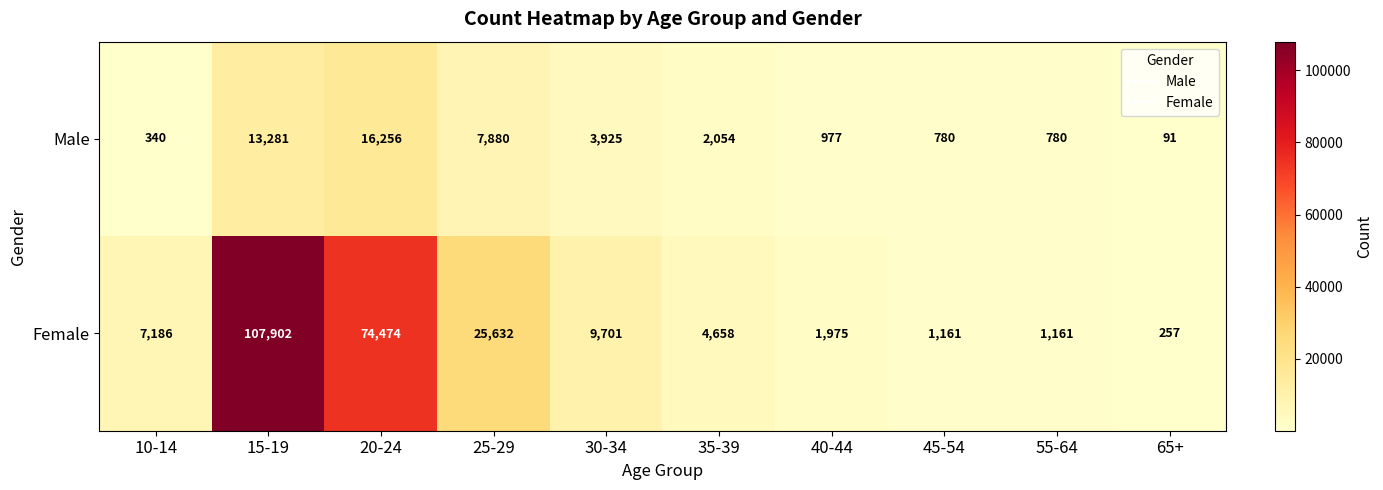

The Male series shows 340 at 10-14. True or false?

True